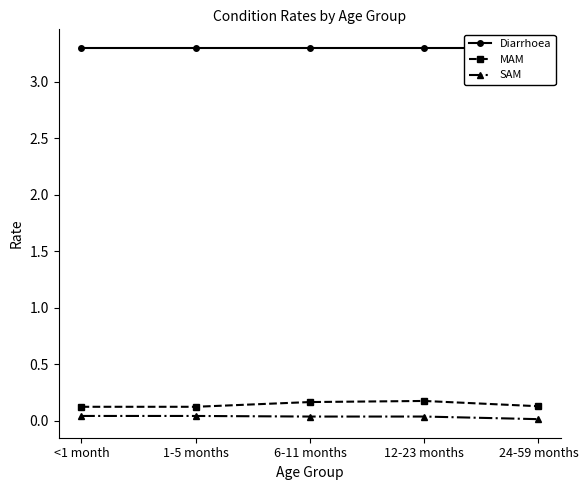

How many lines are shown in the chart?

3